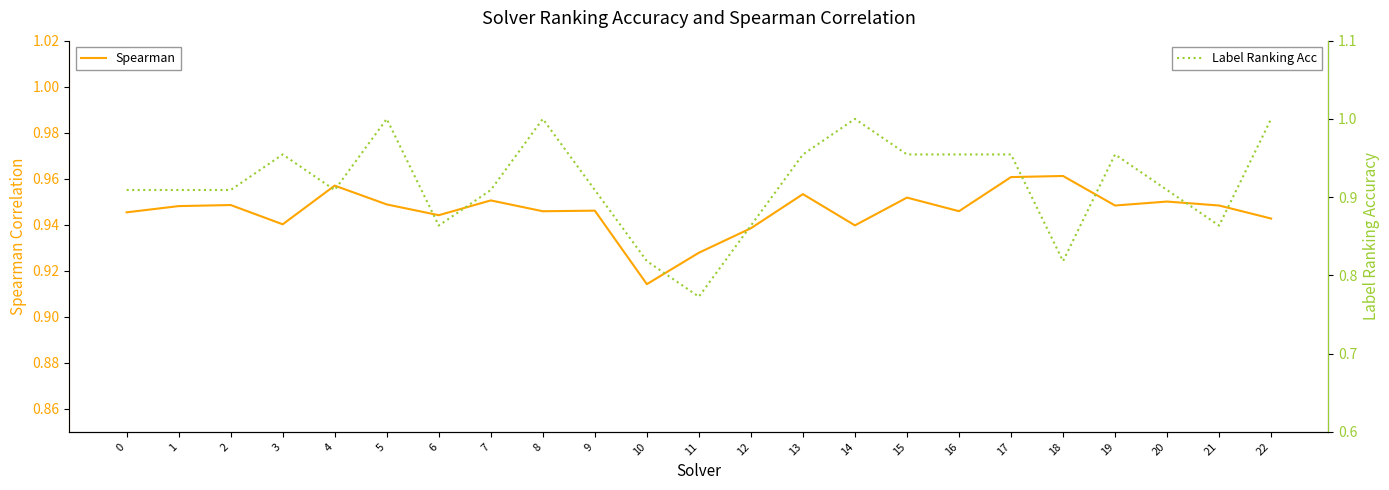

What value does the Spearman series have at 19?

0.9